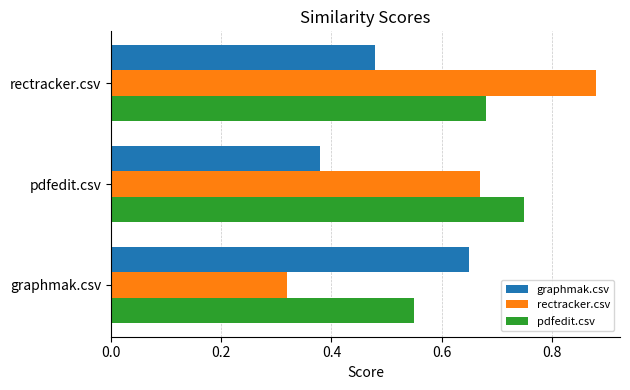

What is the sum of the rectracker.csv values at pdfedit.csv and rectracker.csv?

1.6